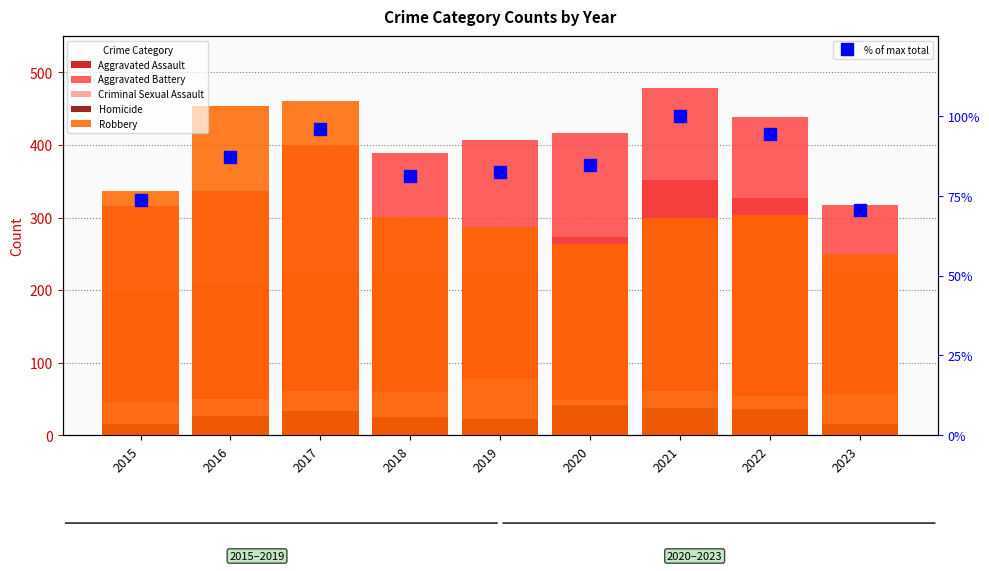

Which has a higher value, 2020 or 2022?

2022